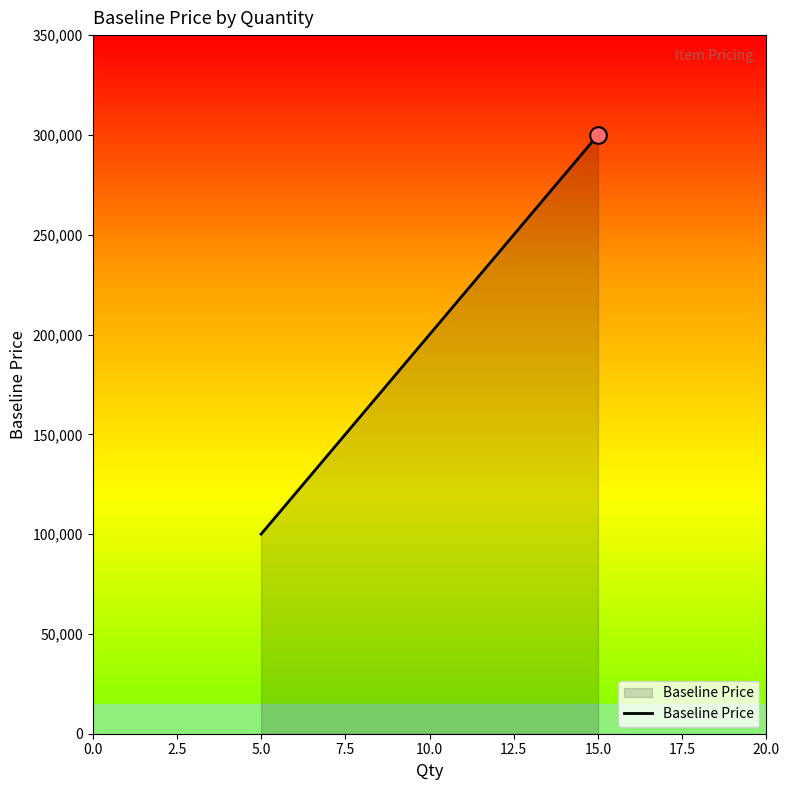

What is the sum of the values at 10.0 and 5.0?

300000